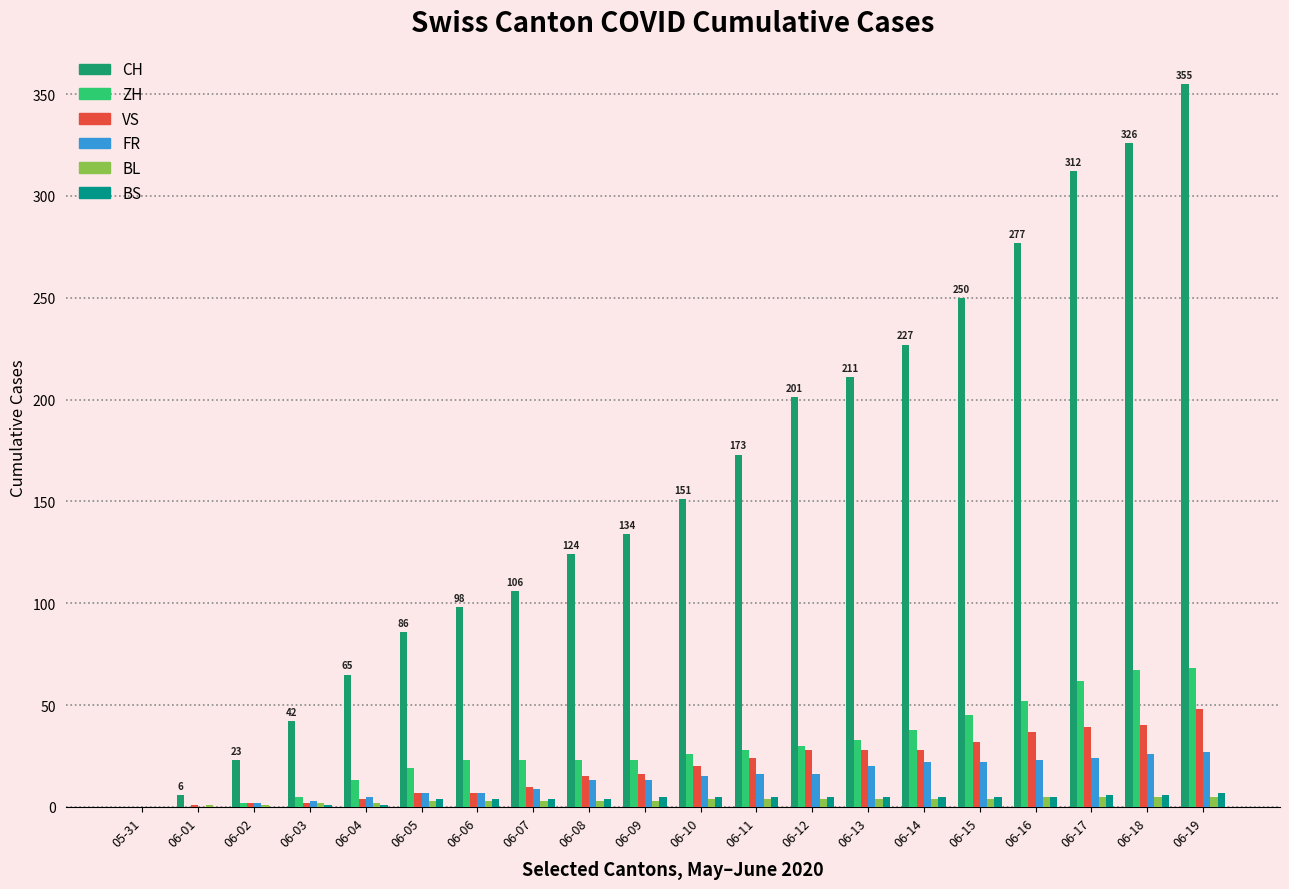

What is the label of the 1st bar from the left?

05-31